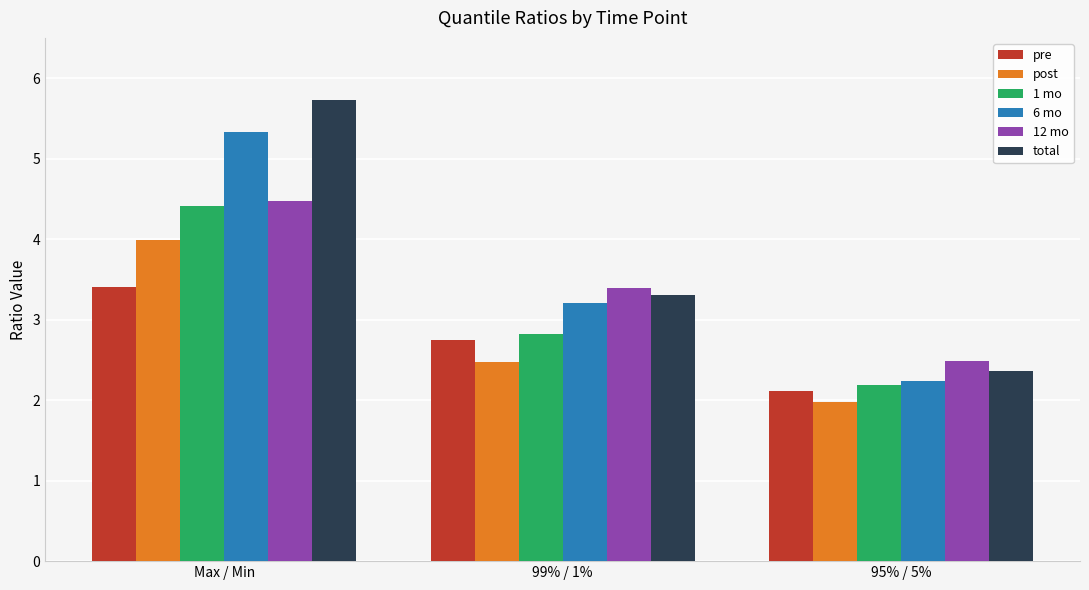

Is the value of post at 99% / 1% greater than the value of 1 mo at Max / Min?

No